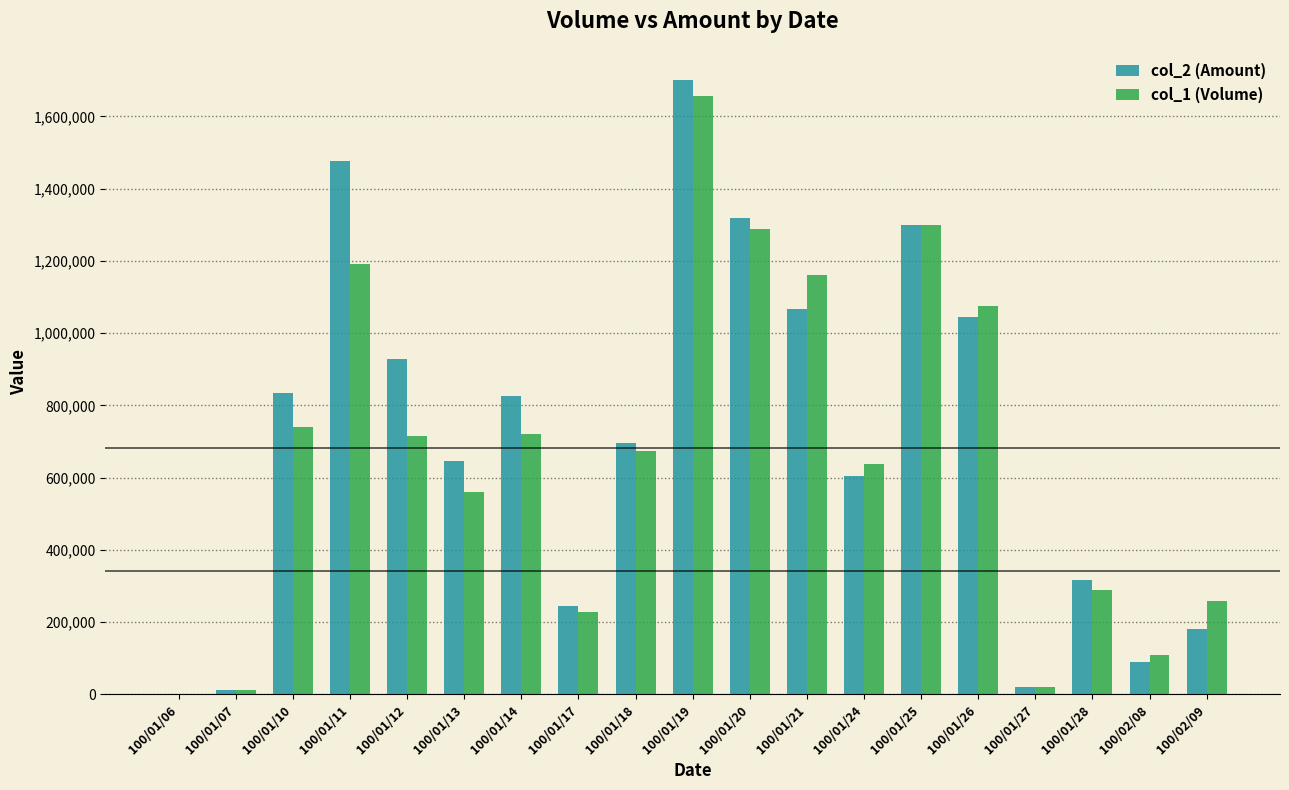

Which label corresponds to the largest value in the chart?

100/01/19